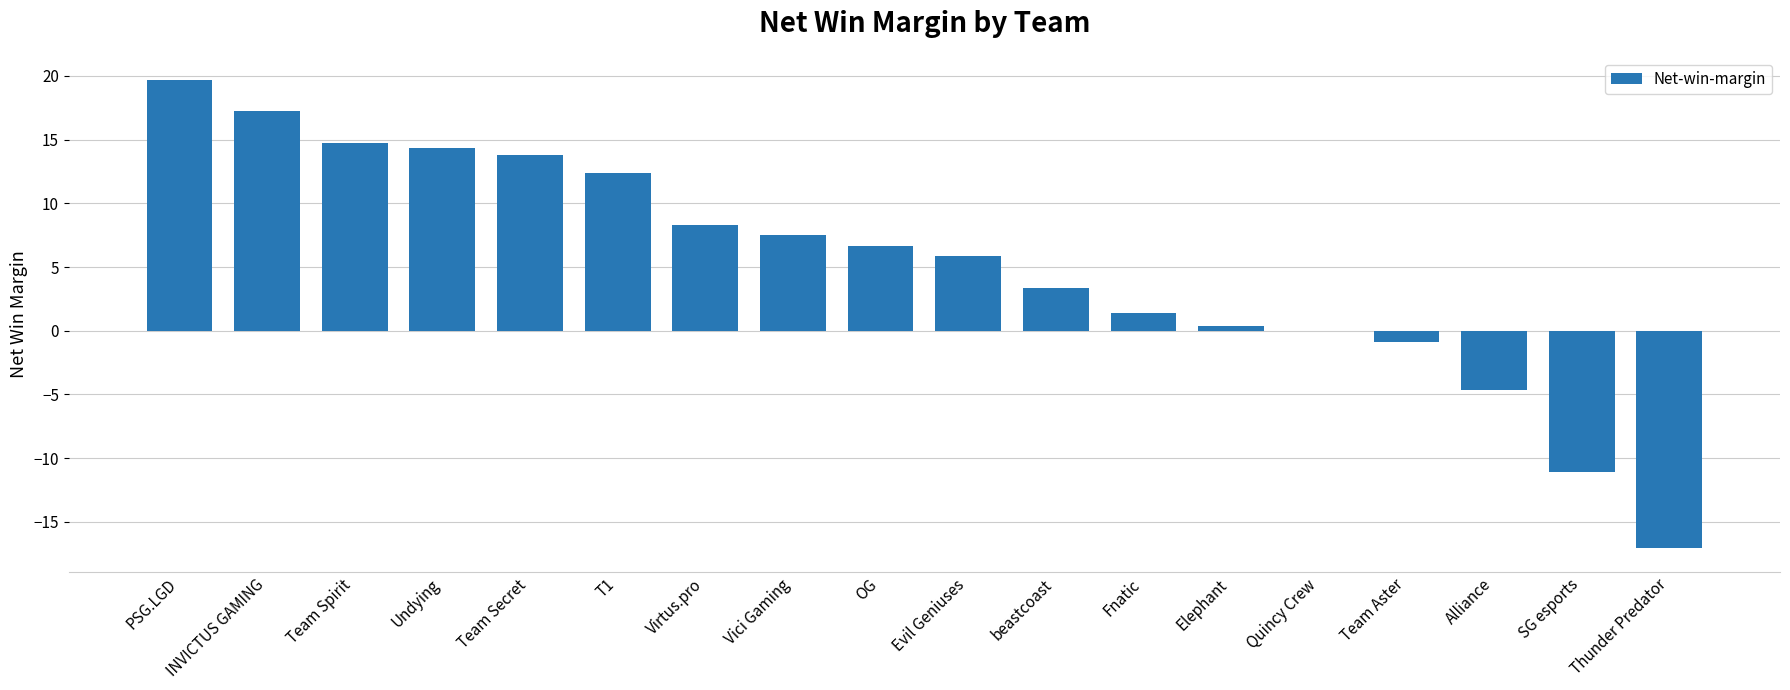

What value does the data have at Vici Gaming?

7.5